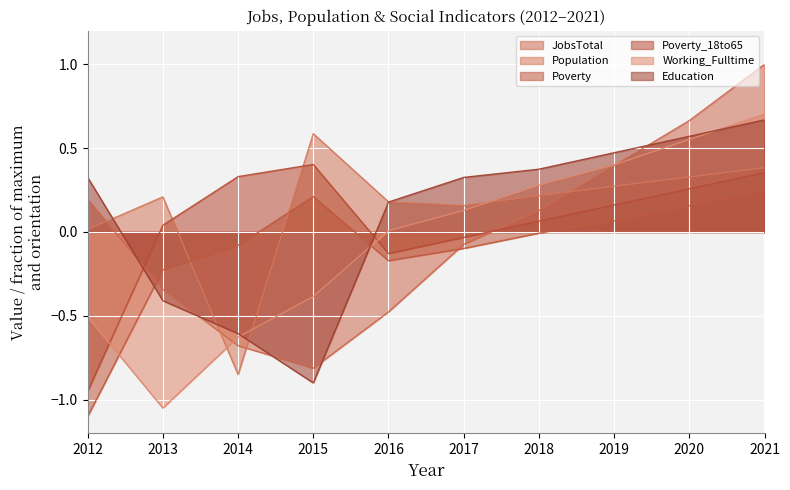

What is the sum of the Working_Fulltime values at 2012 and 2019?

-0.1